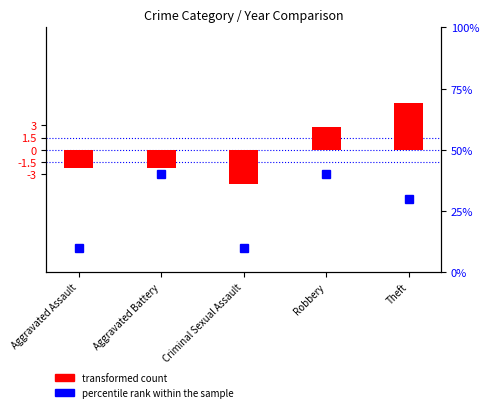

How many values in transformed count are above zero?

2